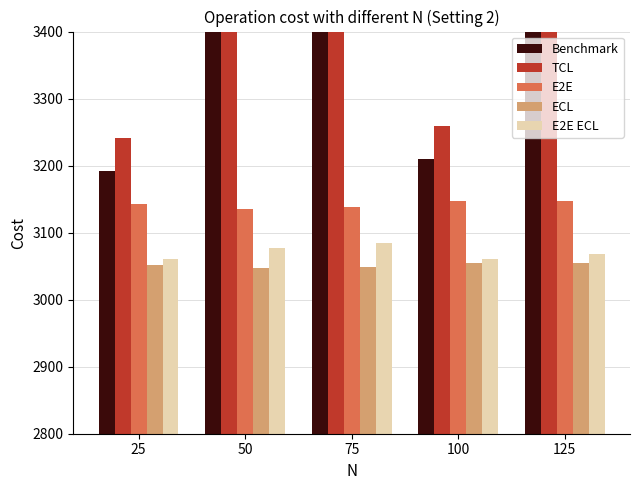

Reading left to right, what are all the values shown in this chart?

Benchmark: 25=3191.2	50=3623.8	75=3832.2	100=3209.5	125=3485.2
TCL: 25=3241.2	50=3673.8	75=3882.2	100=3259.5	125=3535.2
E2E: 25=3142.2	50=3134.9	75=3138.9	100=3146.9	125=3146.9
ECL: 25=3051.3	50=3046.9	75=3049.3	100=3054.1	125=3054.1
E2E ECL: 25=3060.2	50=3077.5	75=3085.0	100=3061.0	125=3068.5